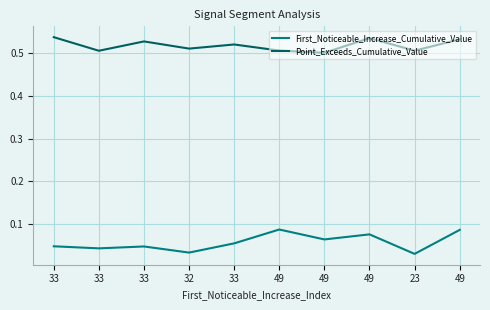

At how many categories does at least one series exceed 0?

10